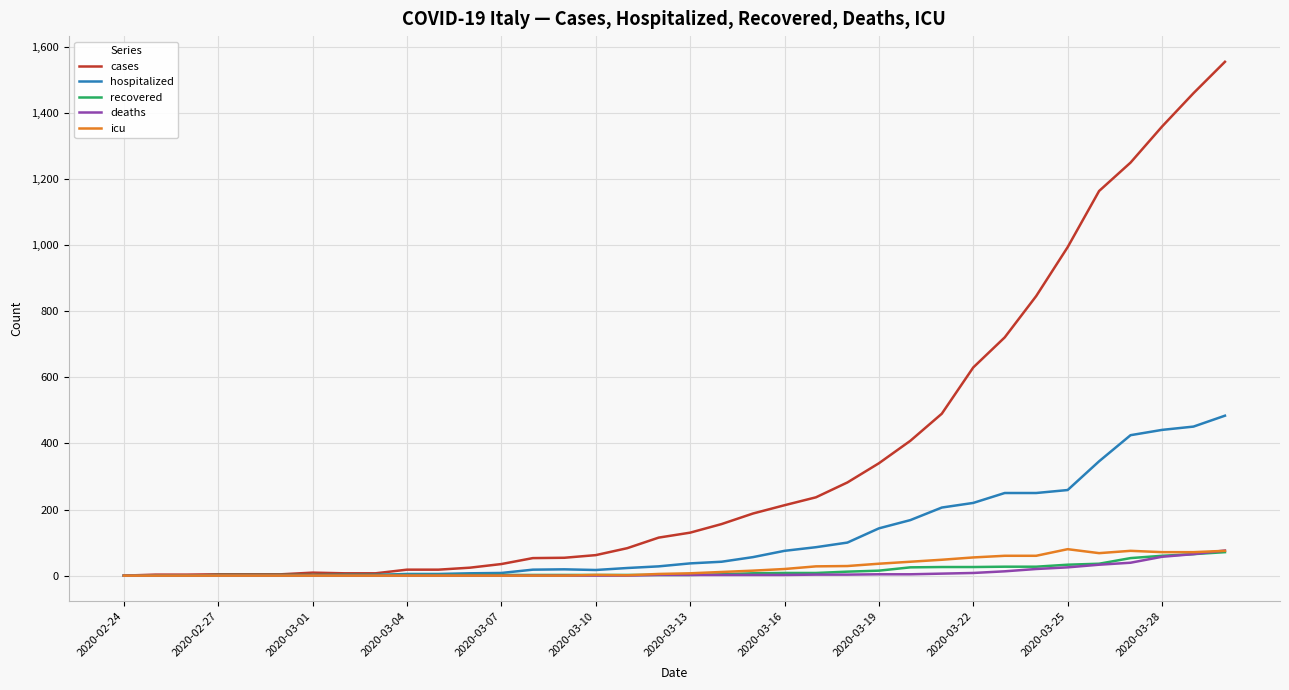

Which series has the largest total across all categories?

cases